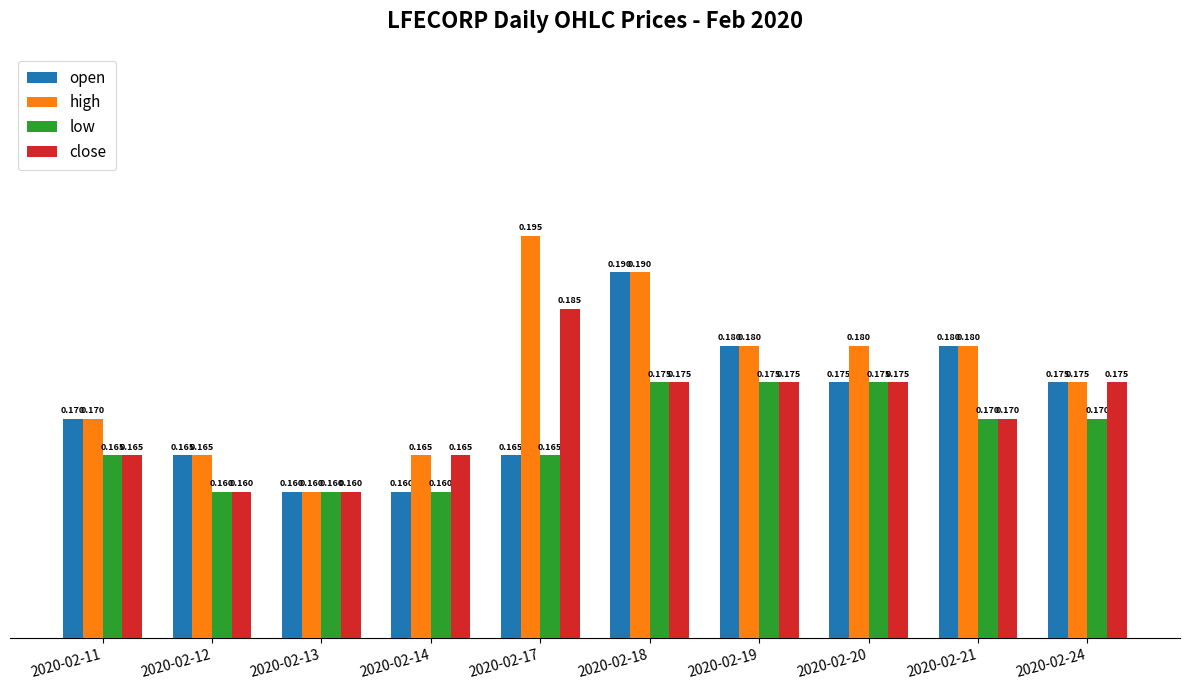

Is the value of high at 2020-02-24 greater than the value of open at 2020-02-13?

Yes